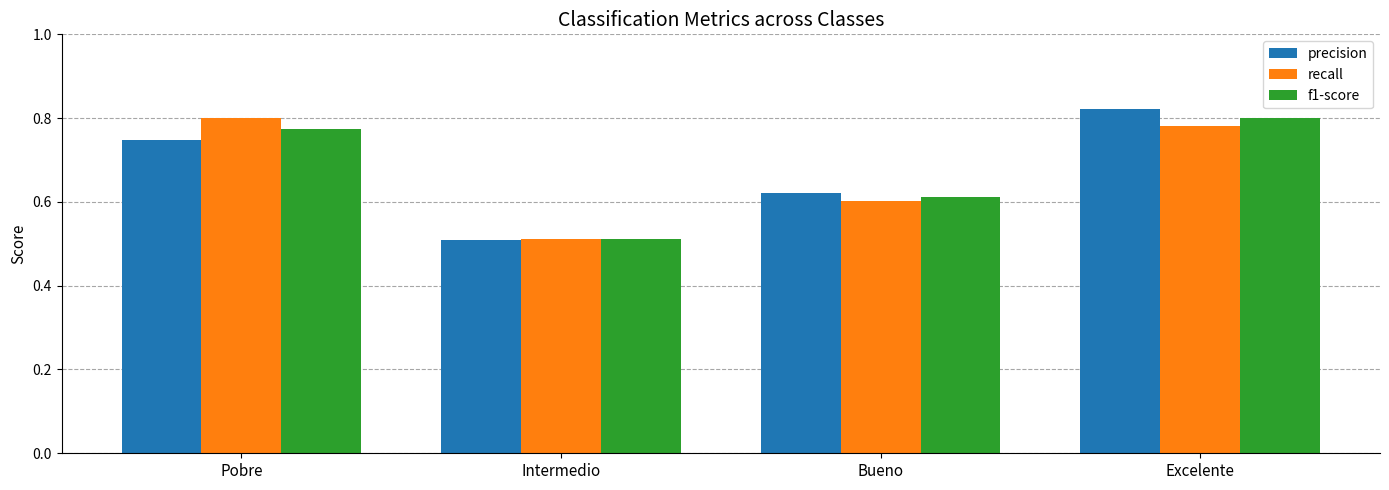

What is the difference between the maximum and minimum values in the recall series?

0.3